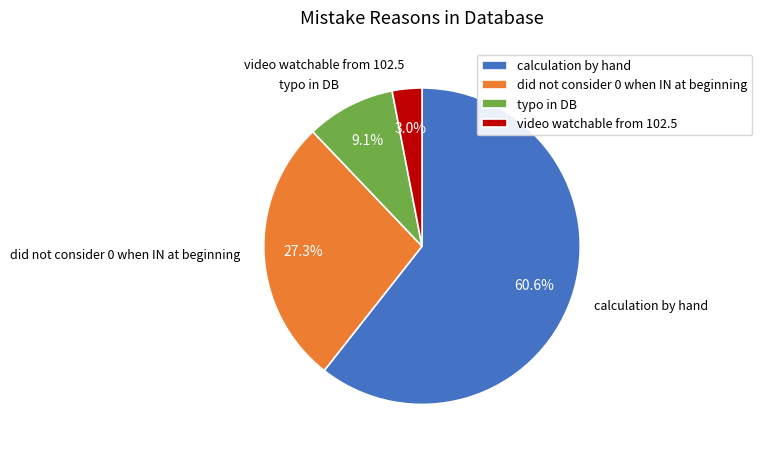

Which has a higher value, calculation by hand or did not consider 0 when IN at beginning?

calculation by hand